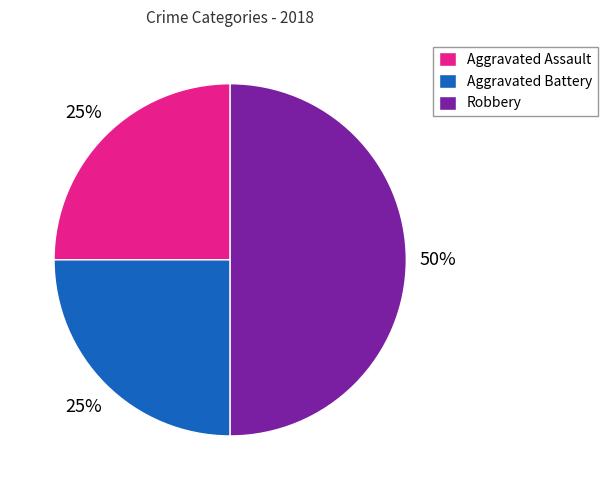

To the nearest percent, what portion does Aggravated Battery represent?

25%